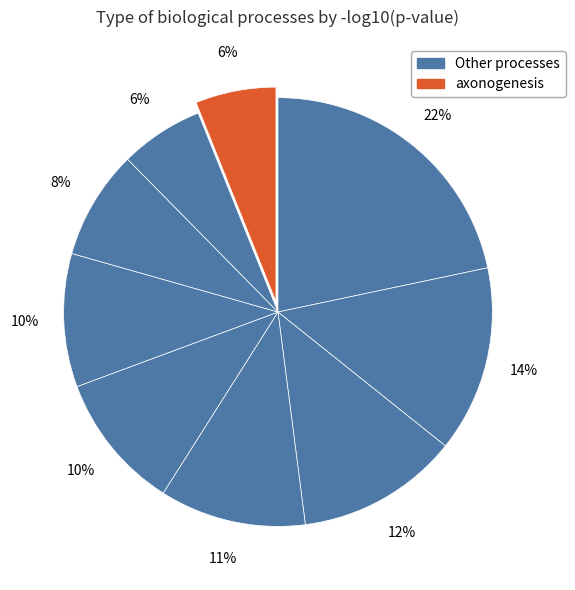

How many segments does this pie chart have?

9